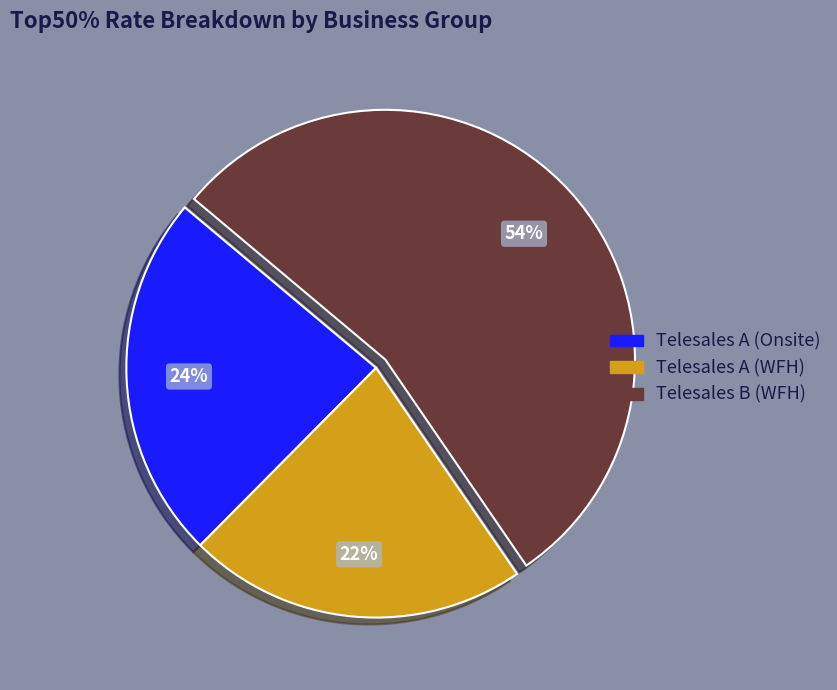

Rank the categories by value from highest to lowest.

Telesales B (WFH), Telesales A (Onsite), Telesales A (WFH)